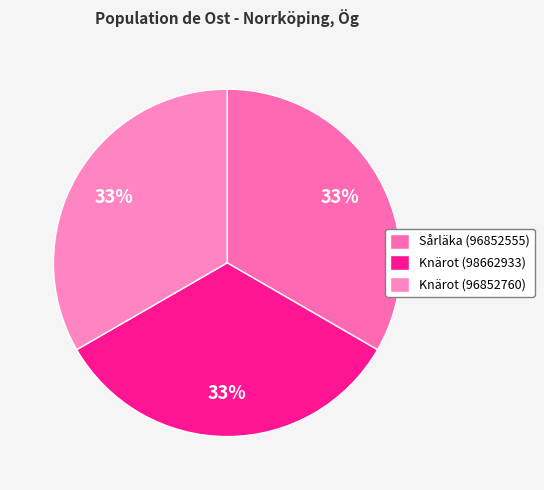

Which slice is the smallest?

Knärot (98662933)